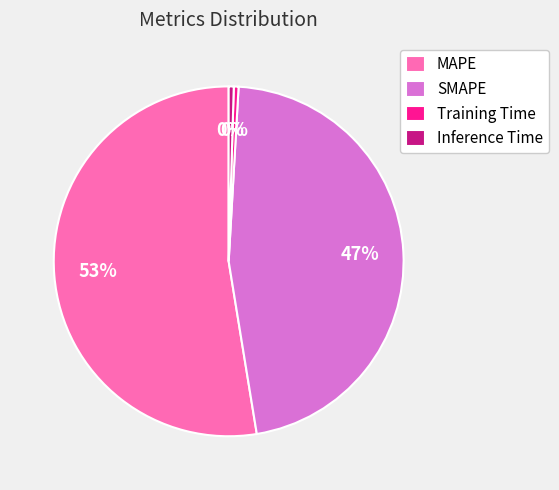

What percentage is the MAPE slice, to the nearest percent?

53%